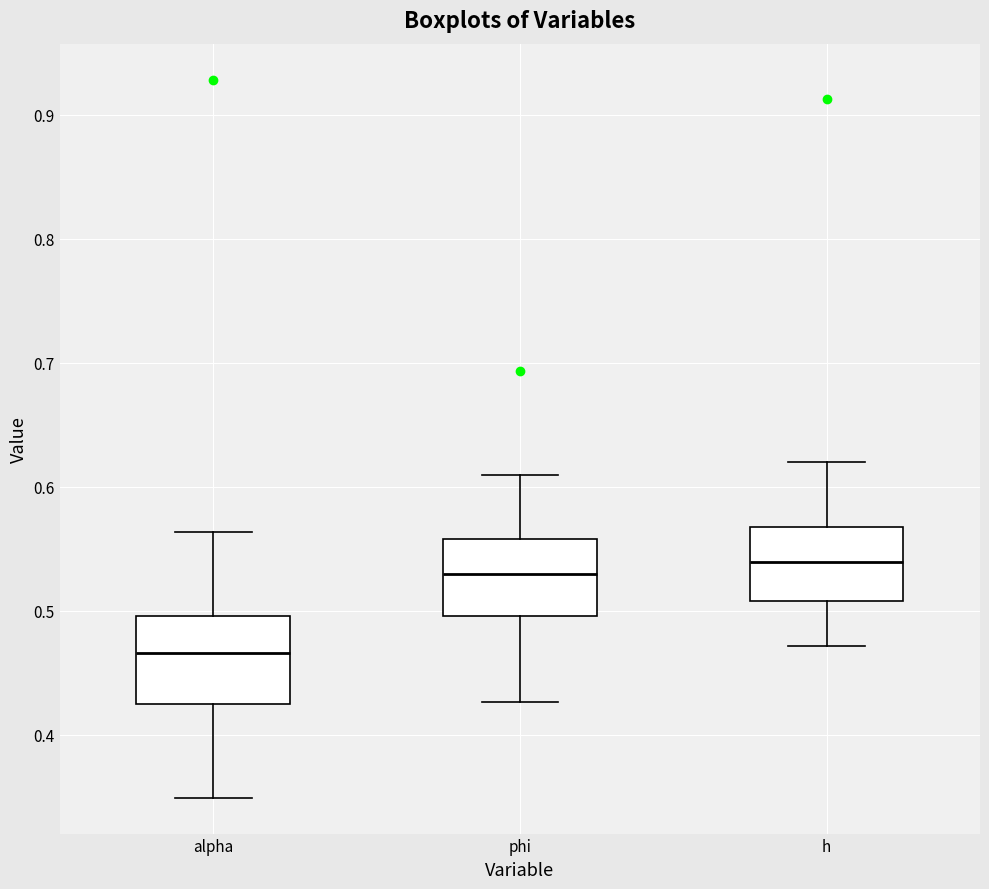

Reading left to right, read every box against the y-axis: the position of its median line, the range the box covers, and the ends of its whiskers. The values are not printed on the chart, so give them approximately, as read against the axis.

alpha: median 0.47, box 0.42 to 0.50, whiskers 0.35 to 0.56
phi: median 0.53, box 0.50 to 0.56, whiskers 0.43 to 0.61
h: median 0.54, box 0.51 to 0.57, whiskers 0.47 to 0.62